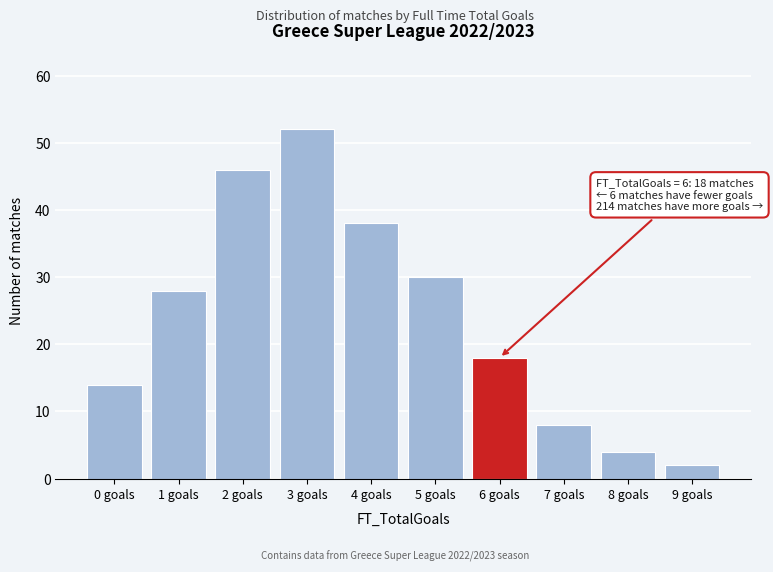

Reading left to right, list all the values displayed in this chart.

14	28	46	52	38	30	18	8	4	2